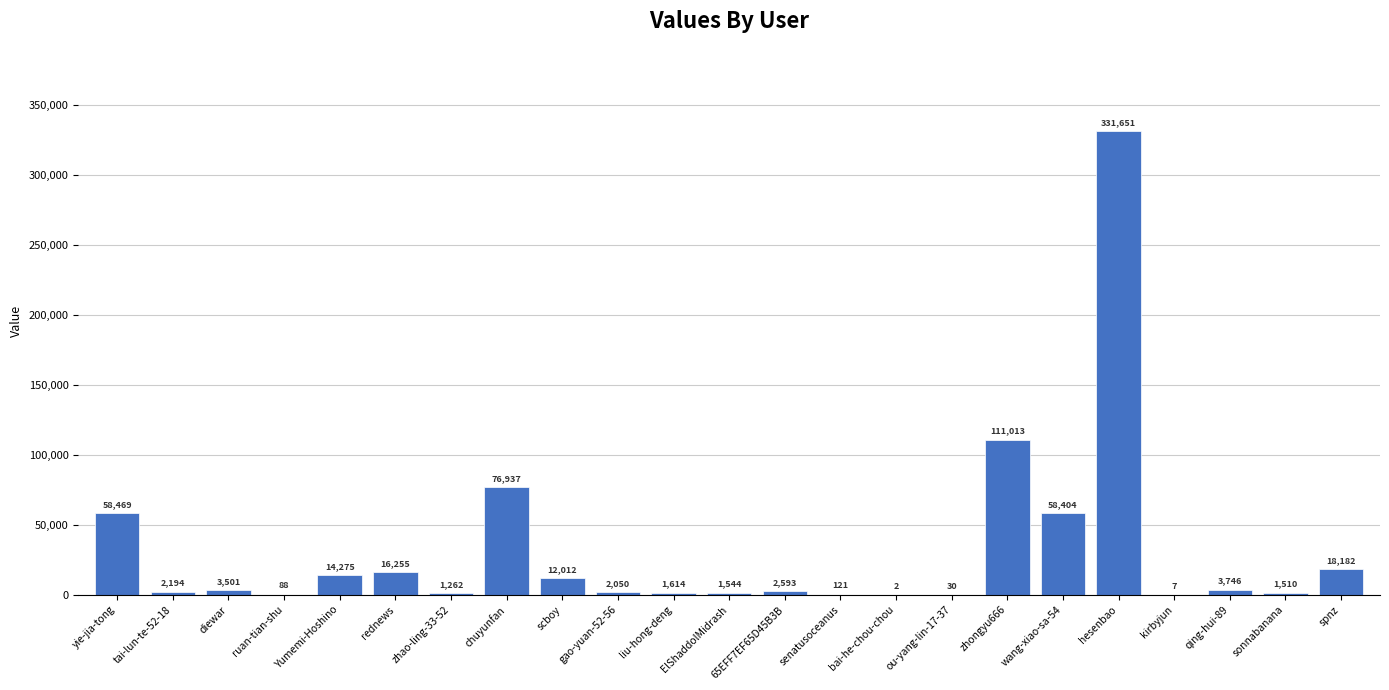

What is the greatest value displayed?

331651